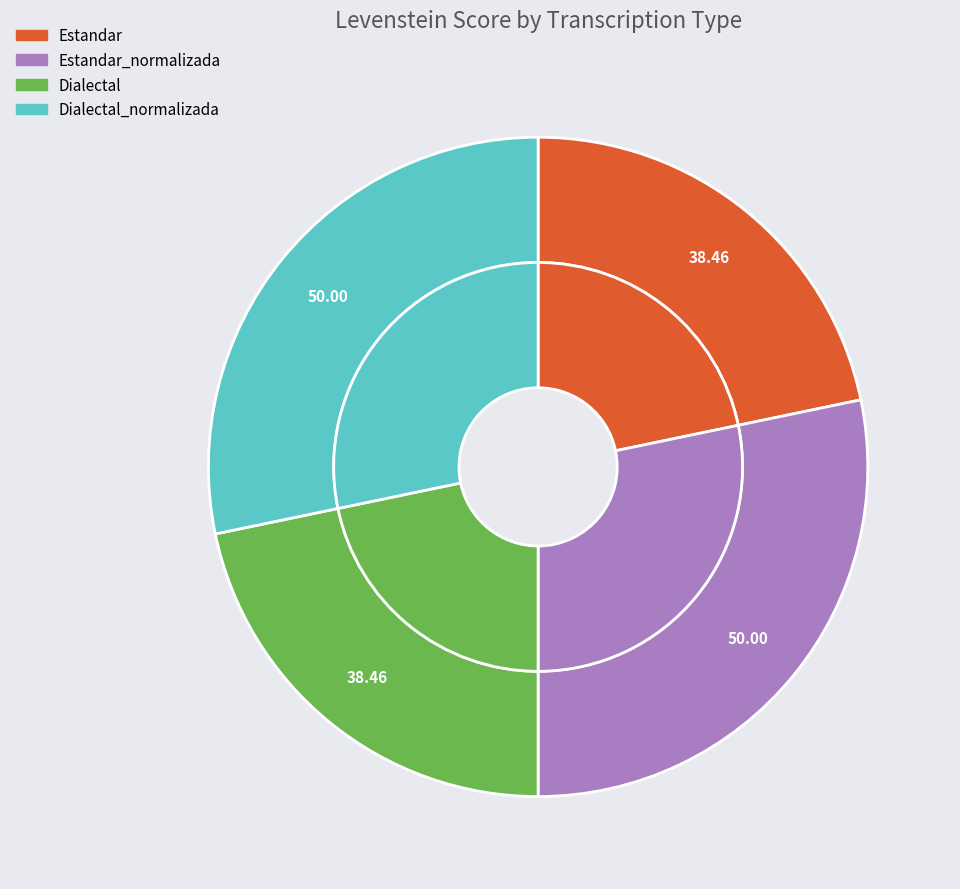

Rank the categories by value from lowest to highest.

Estandar, Dialectal, Estandar_normalizada, Dialectal_normalizada